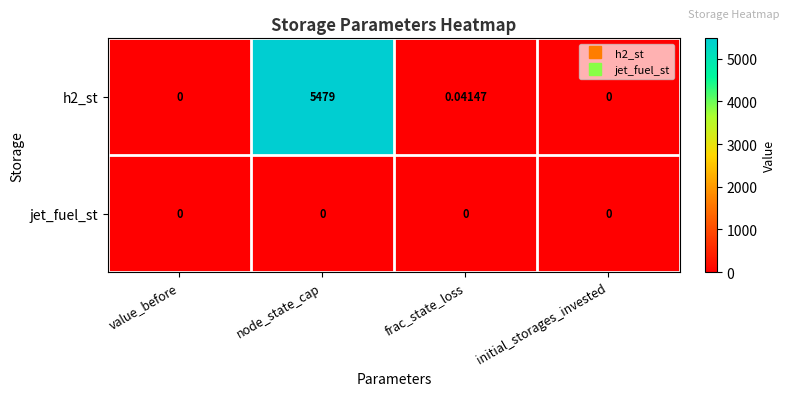

Which series has the largest range (max minus min)?

h2_st